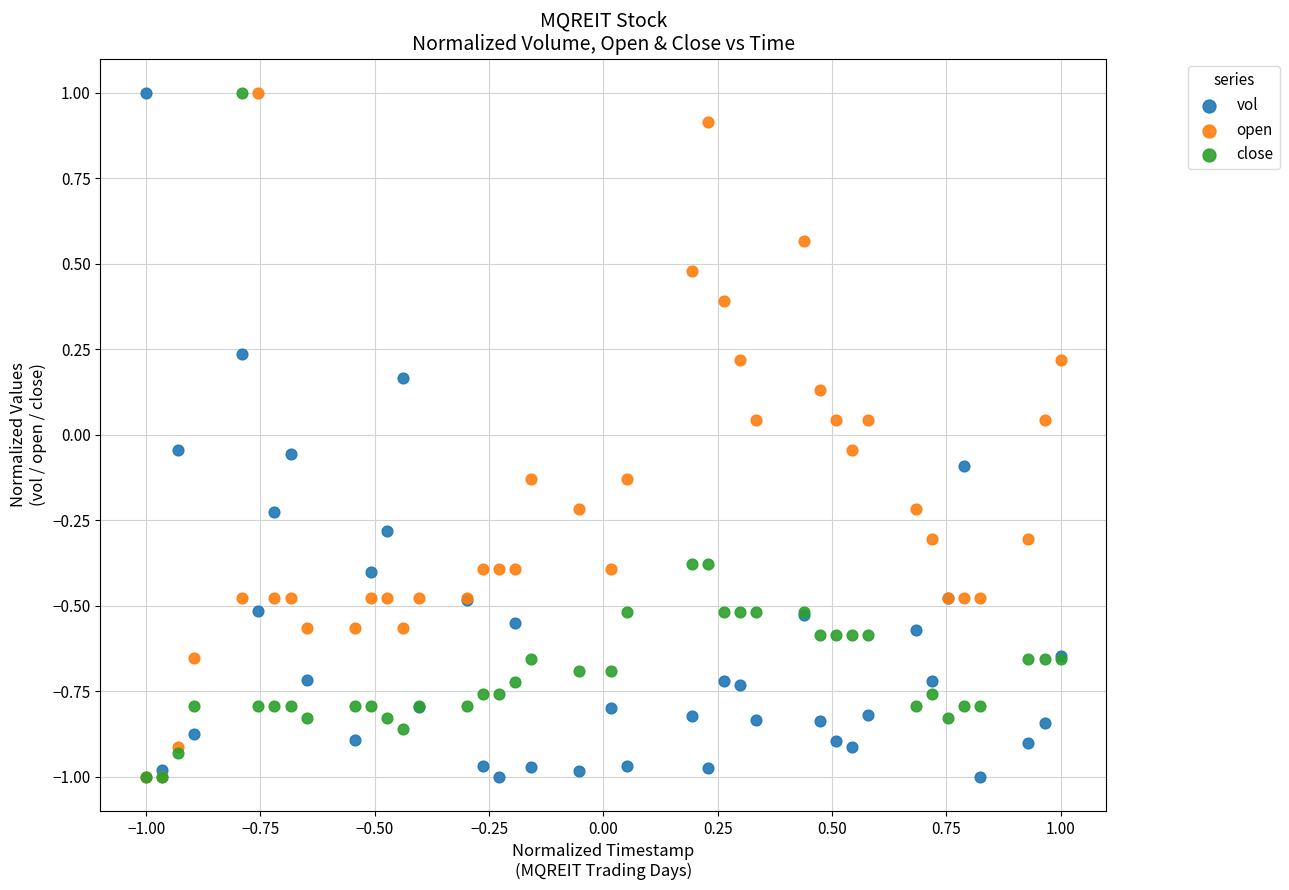

What are all the series names shown in the legend?

vol, open, close